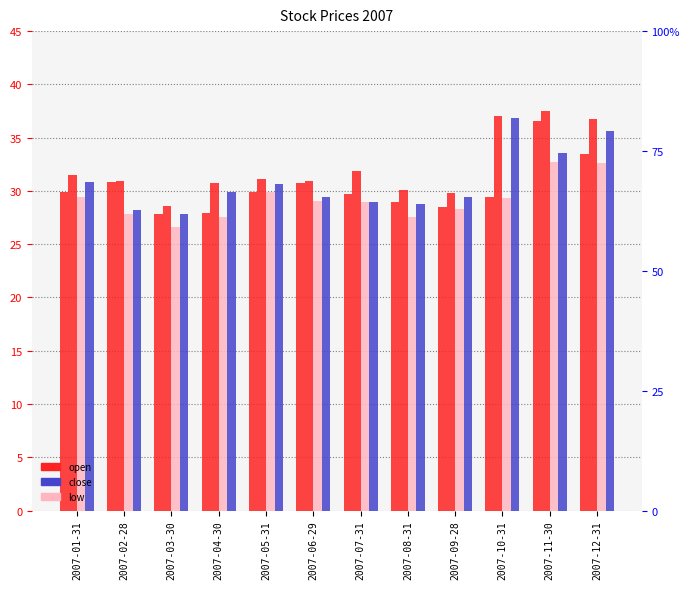

The value of high at 2007-05-31 is 16.8. True or false?

False